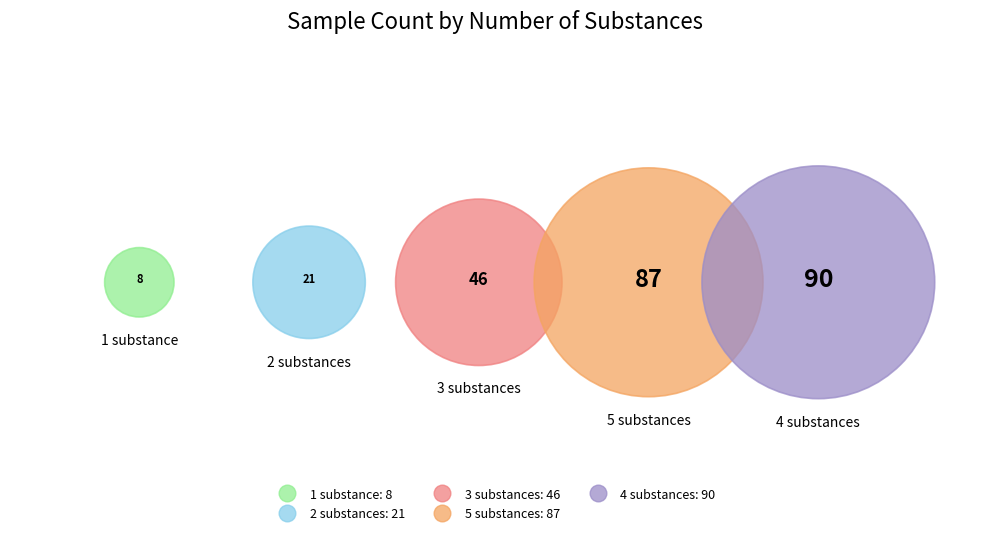

Which slice is the largest?

4 substances